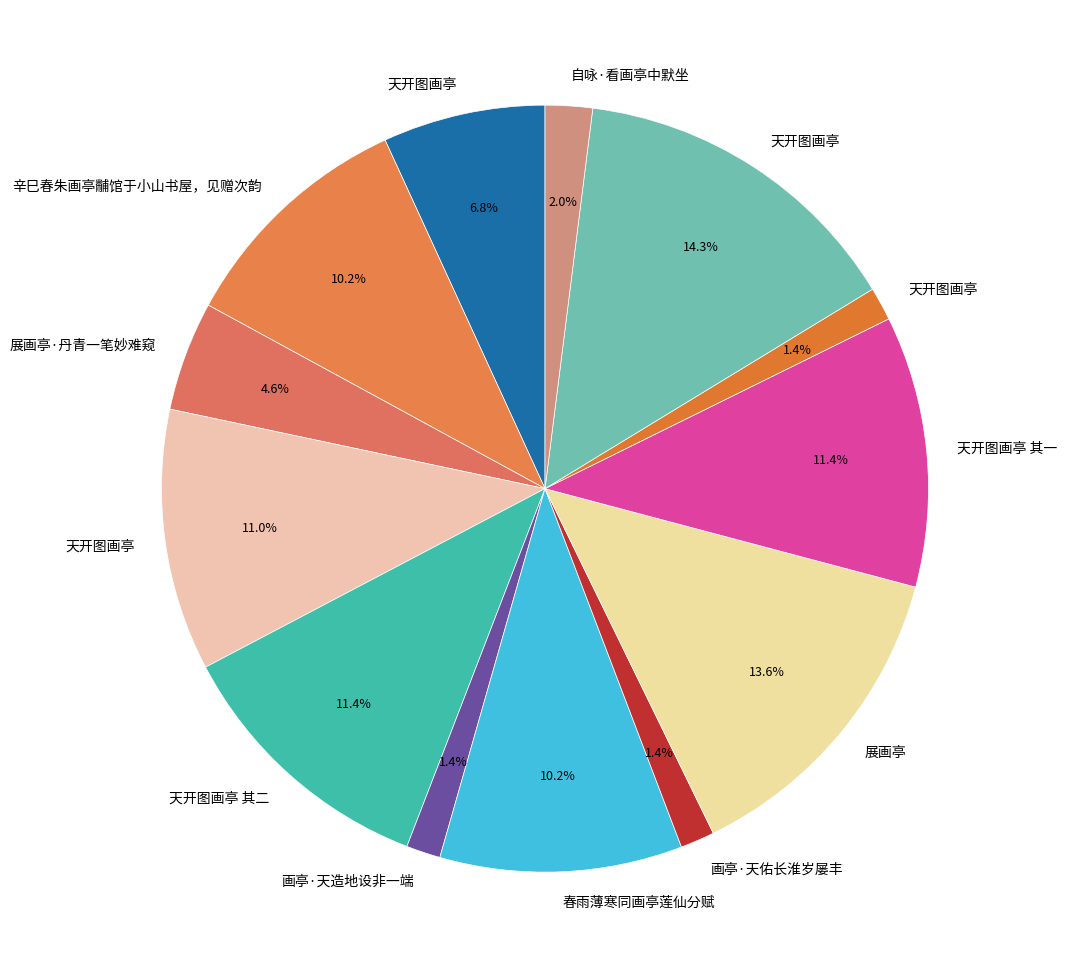

What is the smallest slice in the pie chart?

天开图画亭